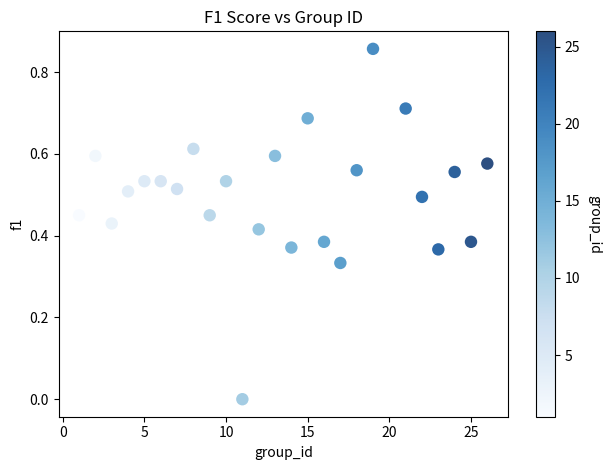

What is the range of X values (max minus min)?

25.0